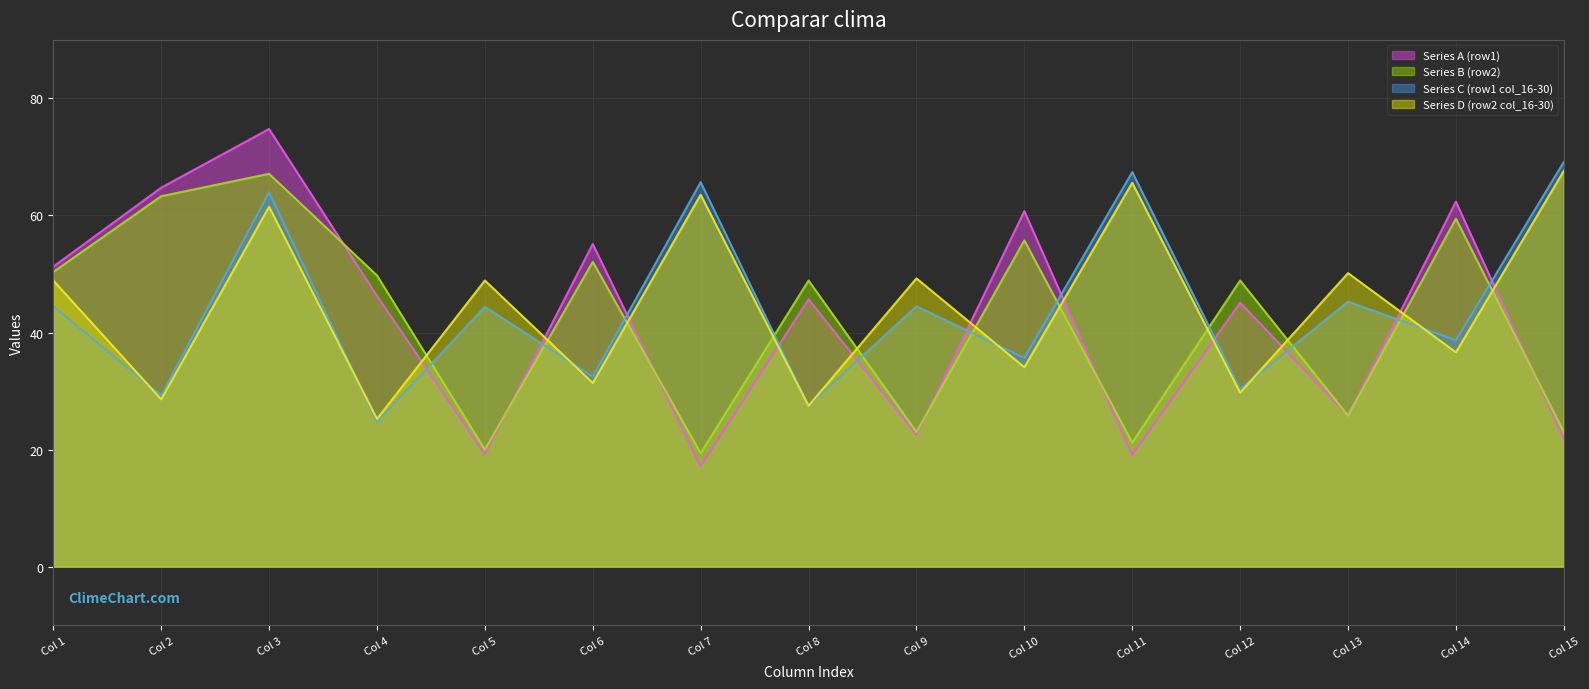

The value of Series C (row1 col_16-30) at Col 2 is 29.2. True or false?

True